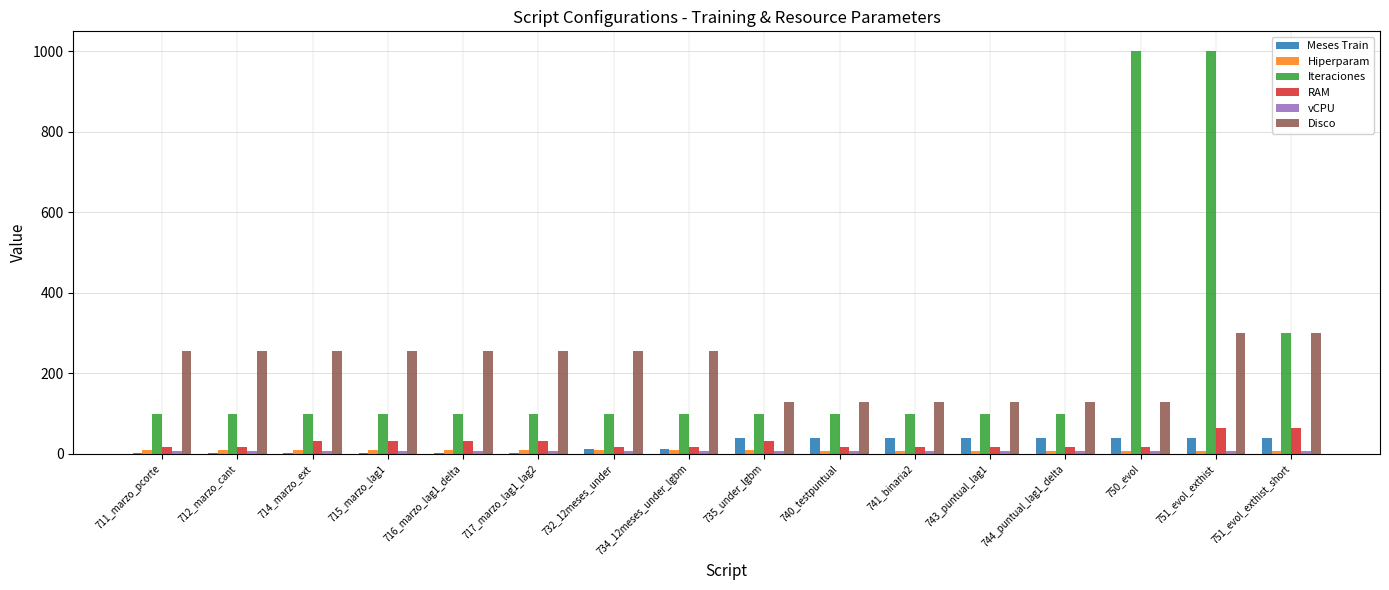

Where is Iteraciones nearest to the value 549?

751_evol_exthist_short